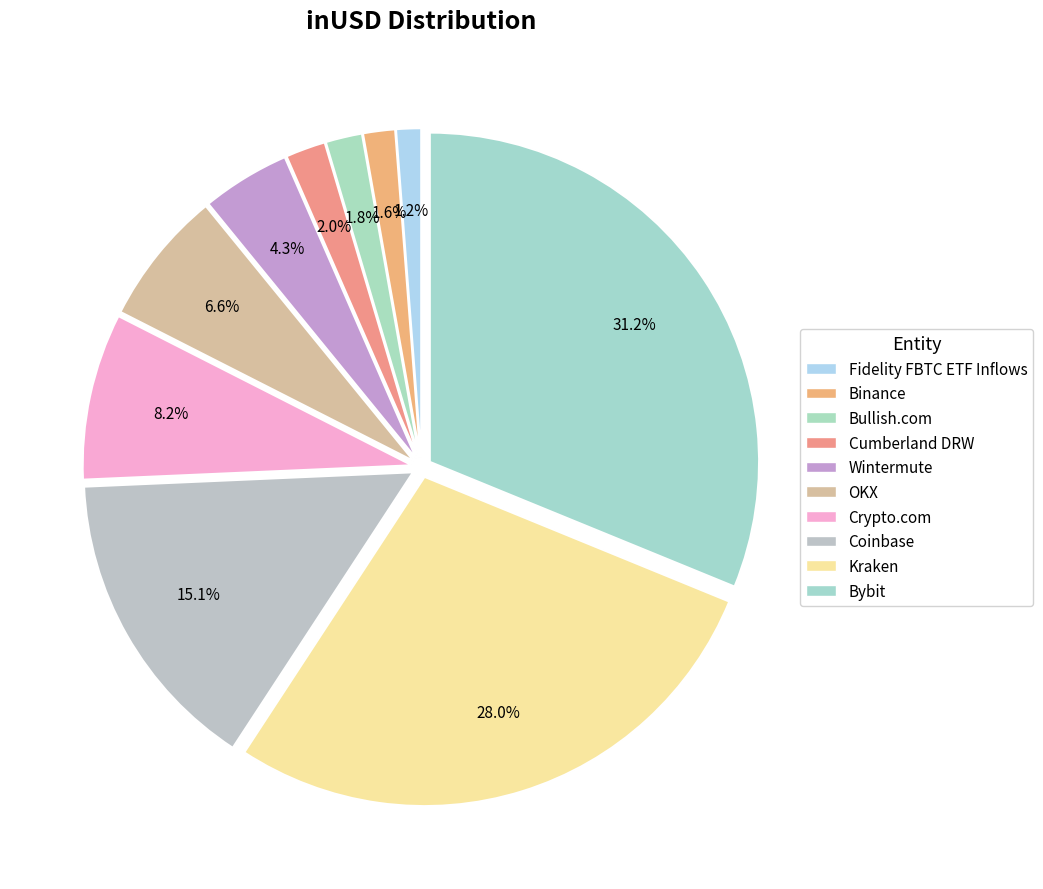

How many slices are in this pie chart?

10